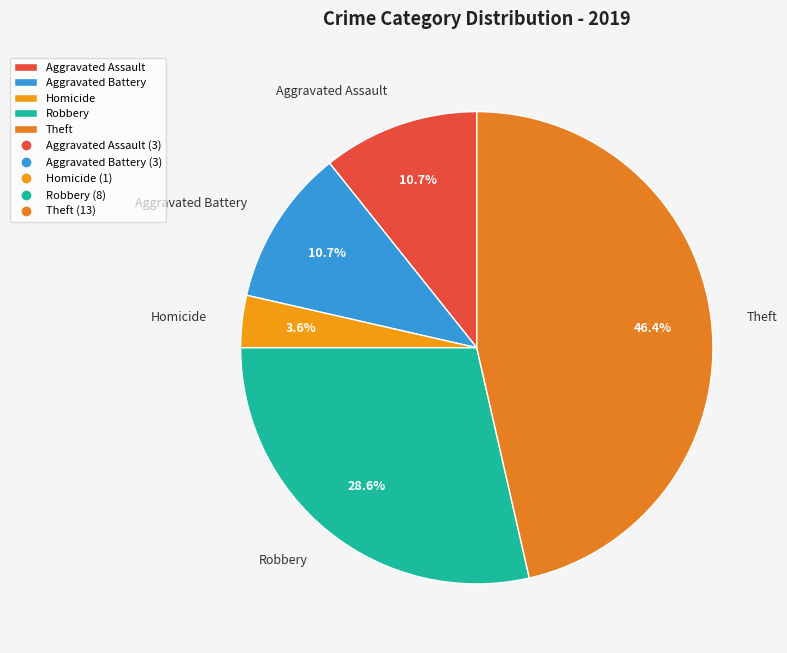

Which category has the biggest portion of the pie?

Theft